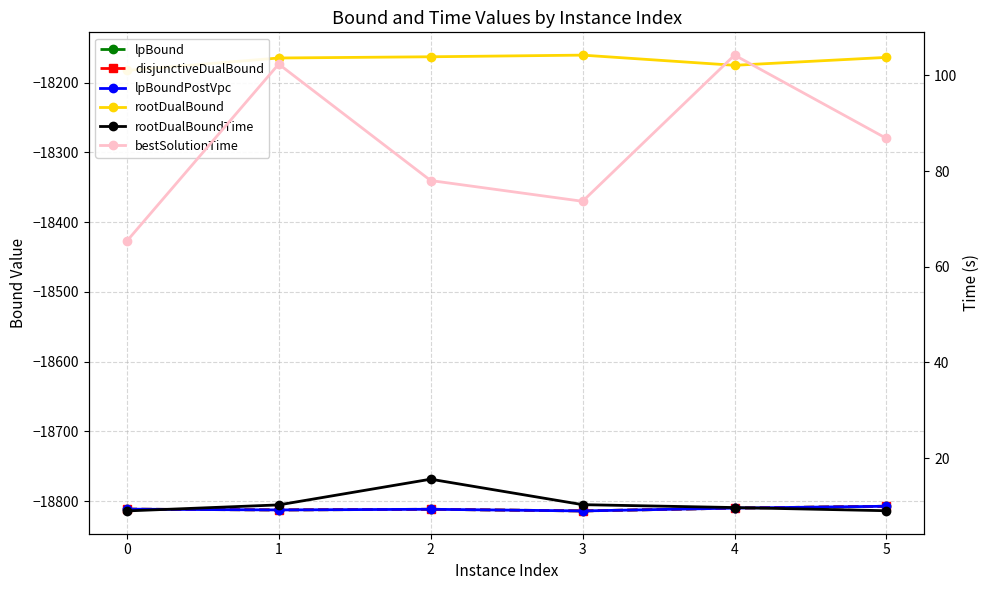

What is the greatest value displayed?

104.2